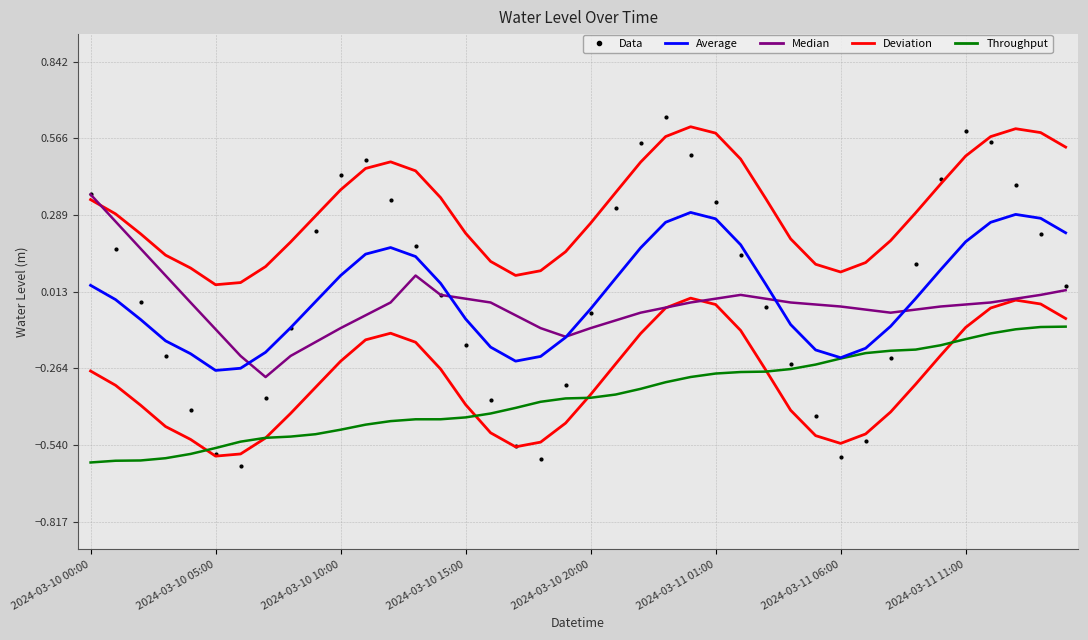

Which series has the largest Y range (max minus min)?

Data